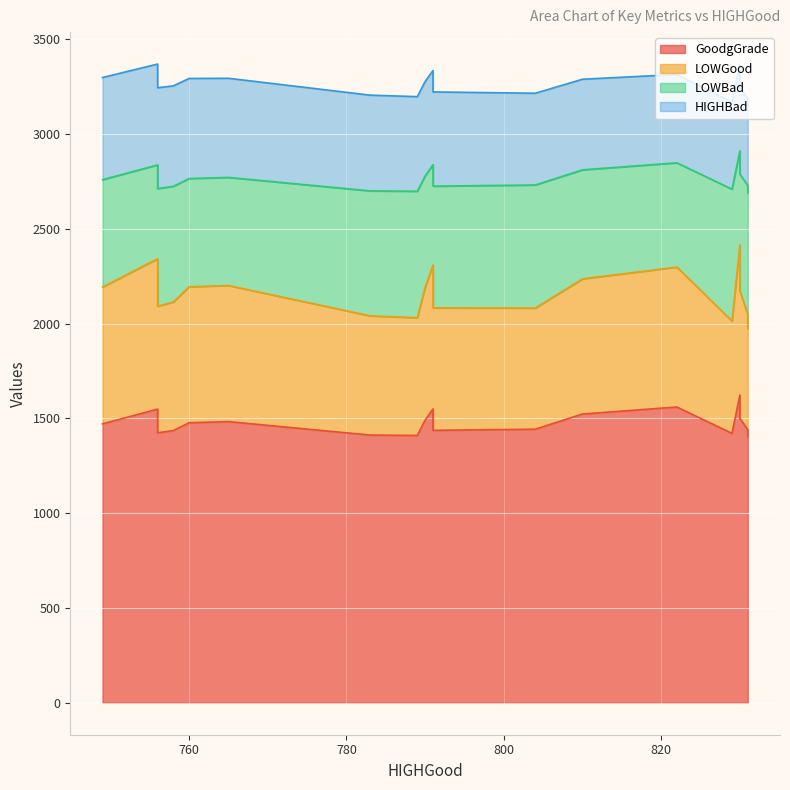

Where is HIGHBad nearest to the value 498?

790